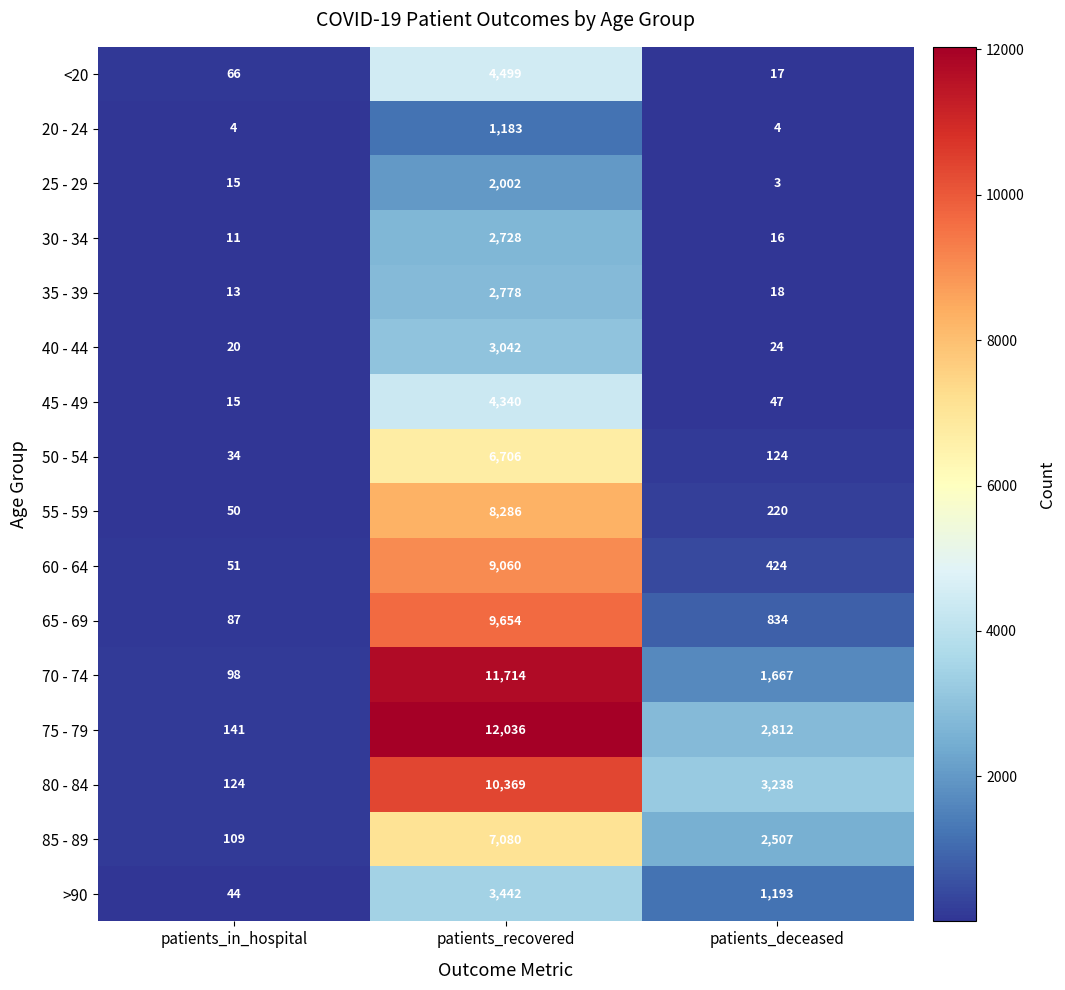

At which category does the chart reach its peak across all series?

patients_recovered